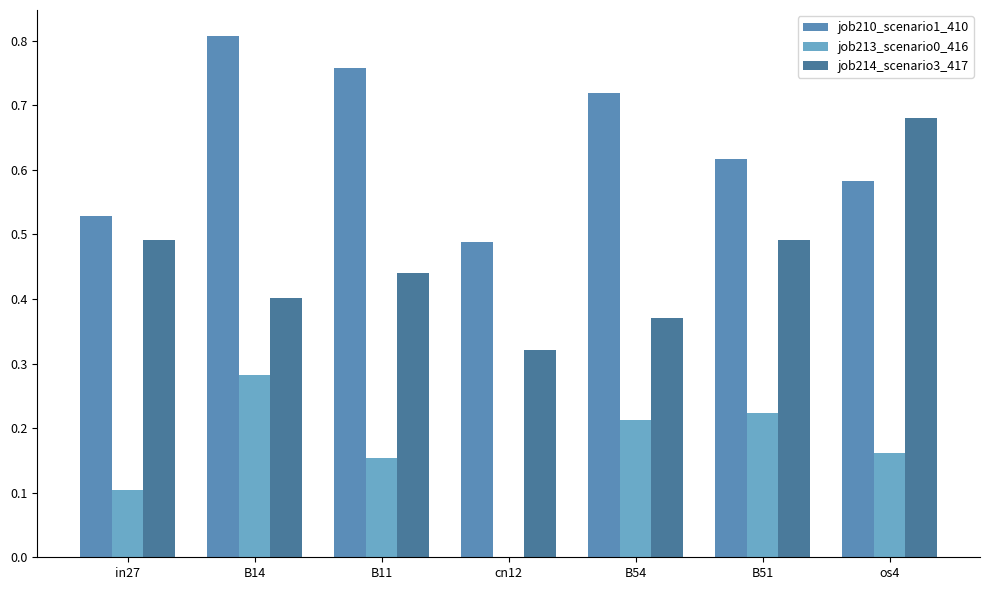

The value of job210_scenario1_410 at B51 is 0.6. True or false?

True